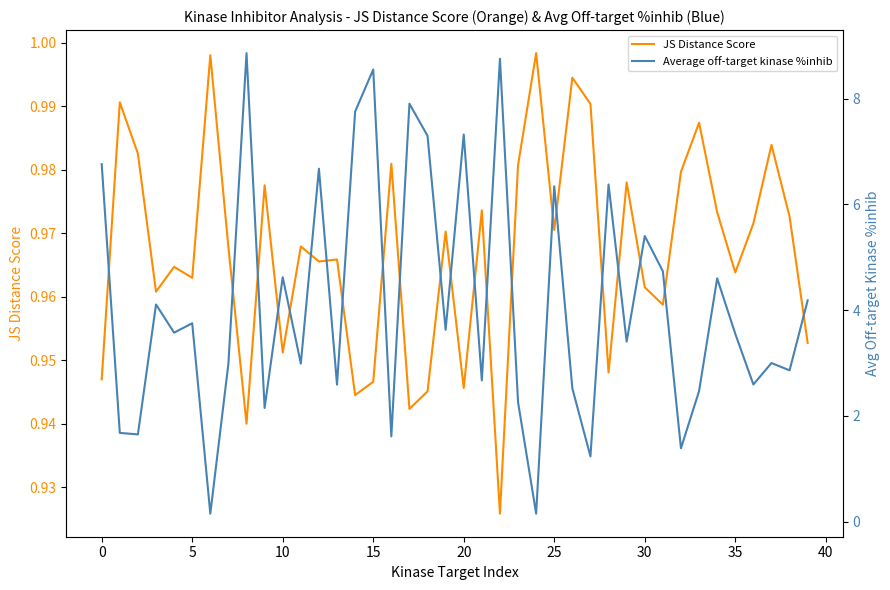

Is this an area chart (filled region under the line)?

No